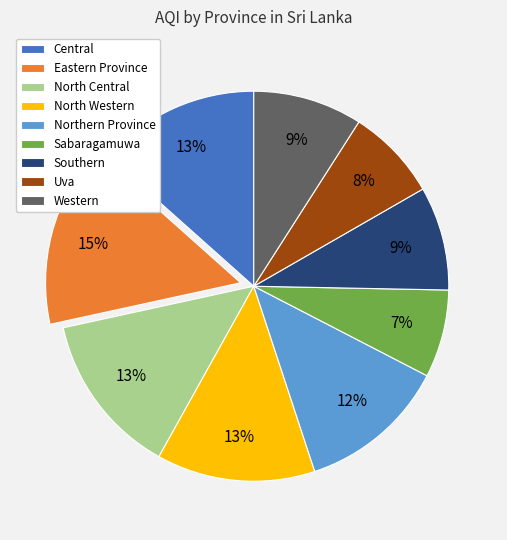

To the nearest percent, what is the difference between the largest and smallest slice percentages?

8%